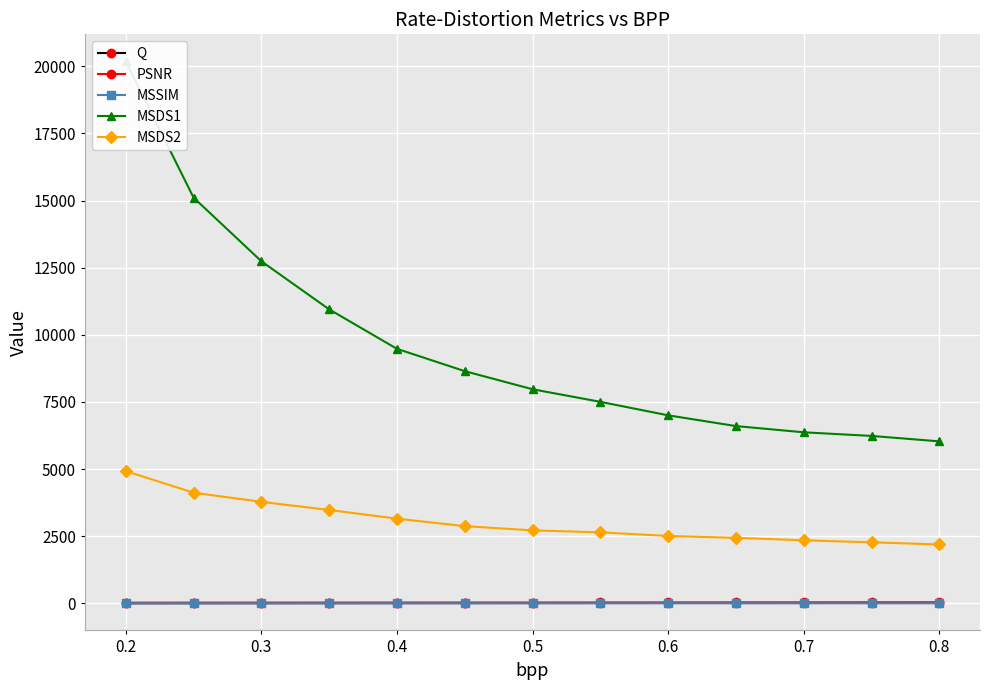

True or false: MSSIM and PSNR intersect in this chart.

False